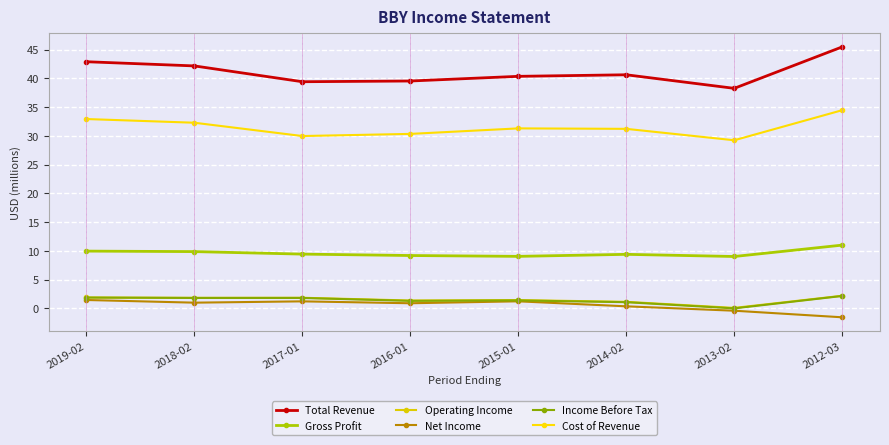

Which category has the lowest value across all series?

2012-03